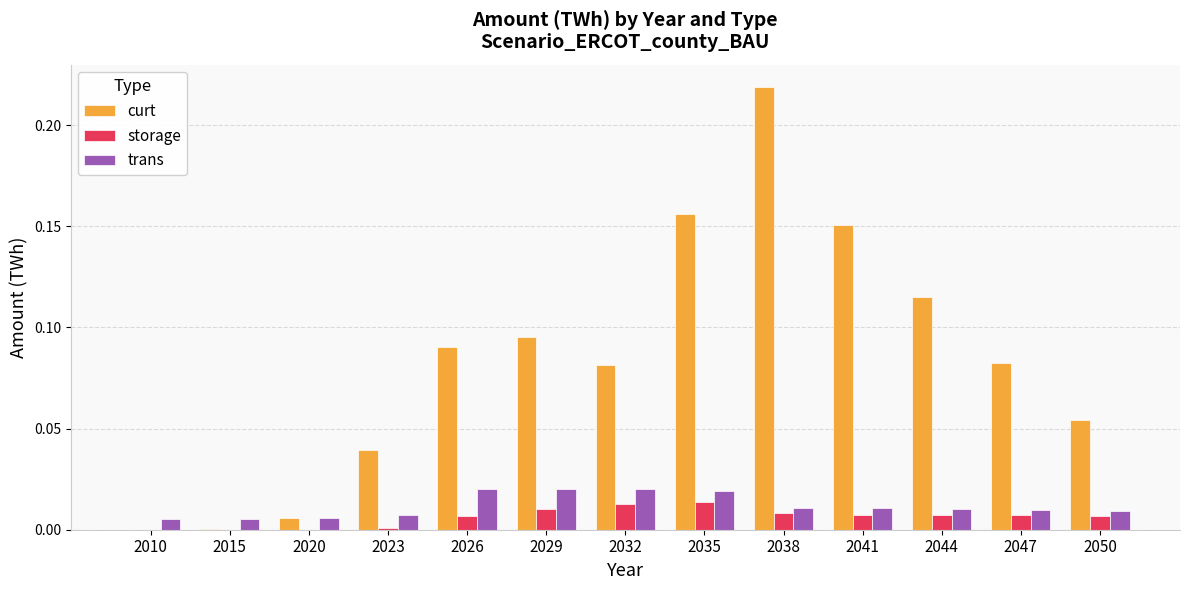

Which series has the widest spread of values?

curt